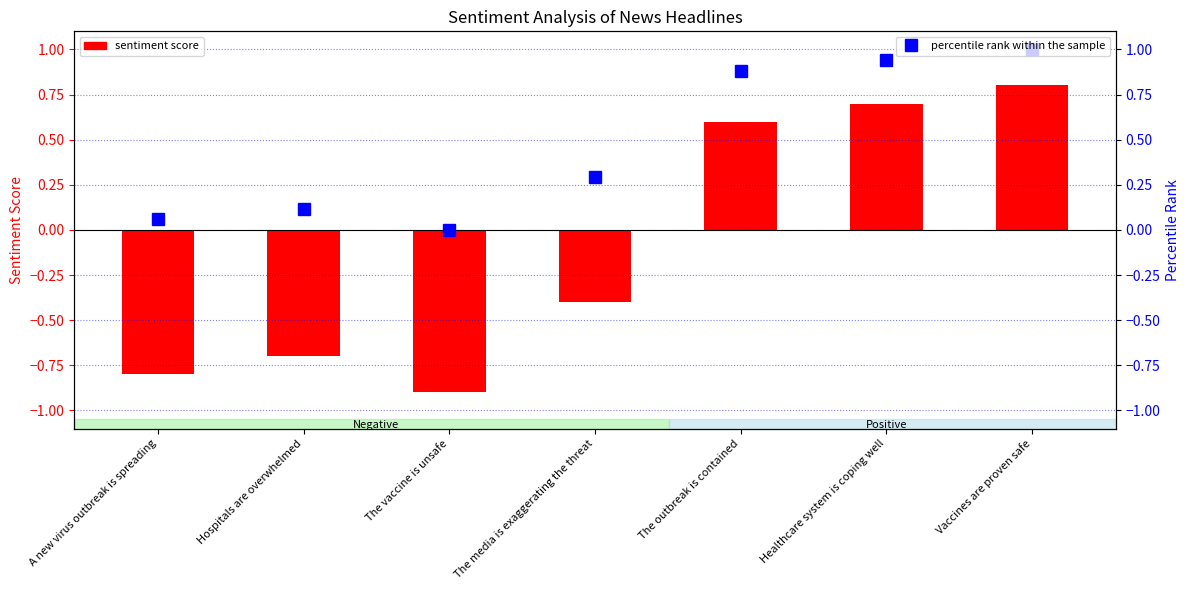

At which category is the sum across all series the highest?

Vaccines are proven safe